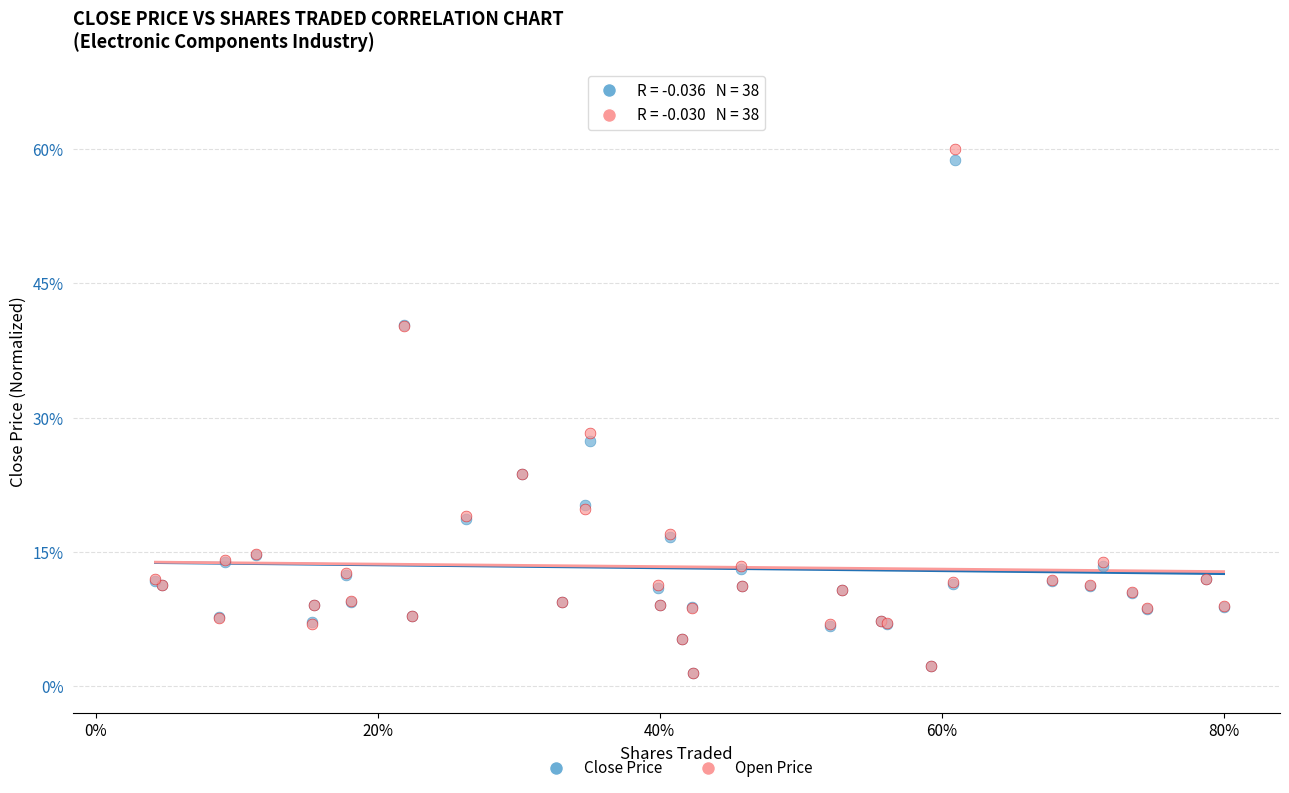

What are all the series names shown in the legend?

Close Price, Open Price